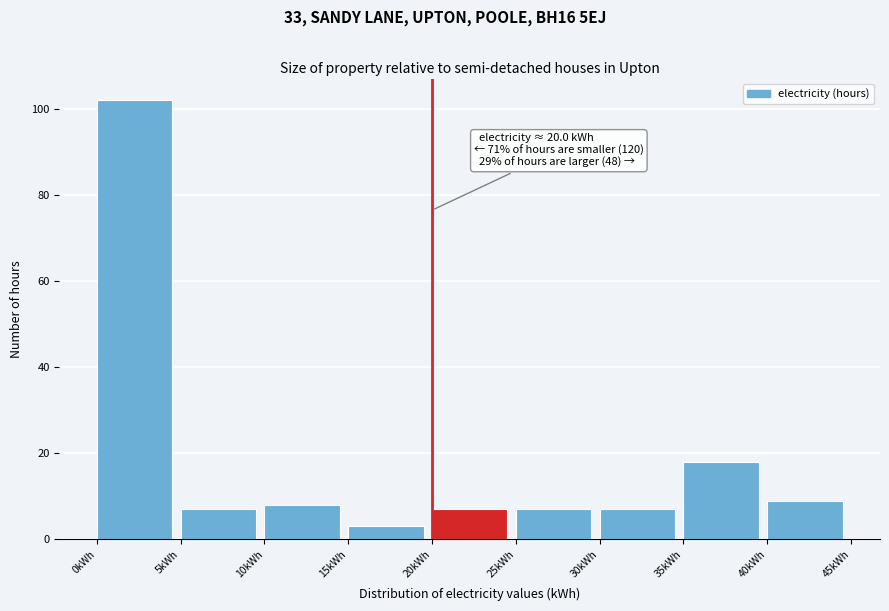

Over which range of the x-axis is the bar tallest?

0 to 5